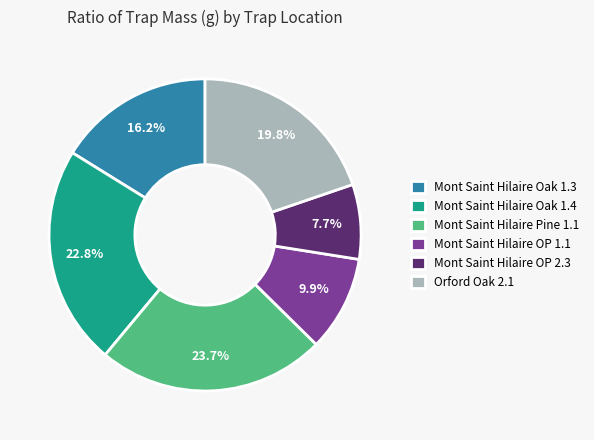

Rank the categories by value from highest to lowest.

Mont Saint Hilaire Pine 1.1, Mont Saint Hilaire Oak 1.4, Orford Oak 2.1, Mont Saint Hilaire Oak 1.3, Mont Saint Hilaire OP 1.1, Mont Saint Hilaire OP 2.3